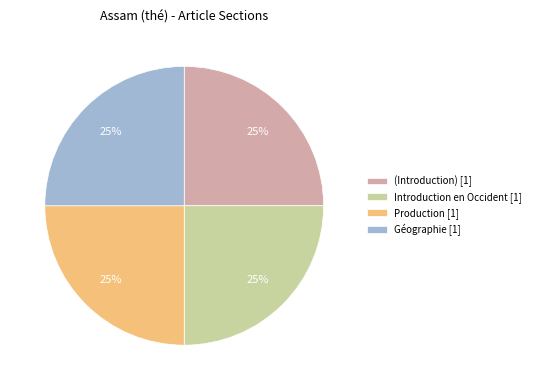

True or false: Géographie [1] accounts for 38% of the total.

False